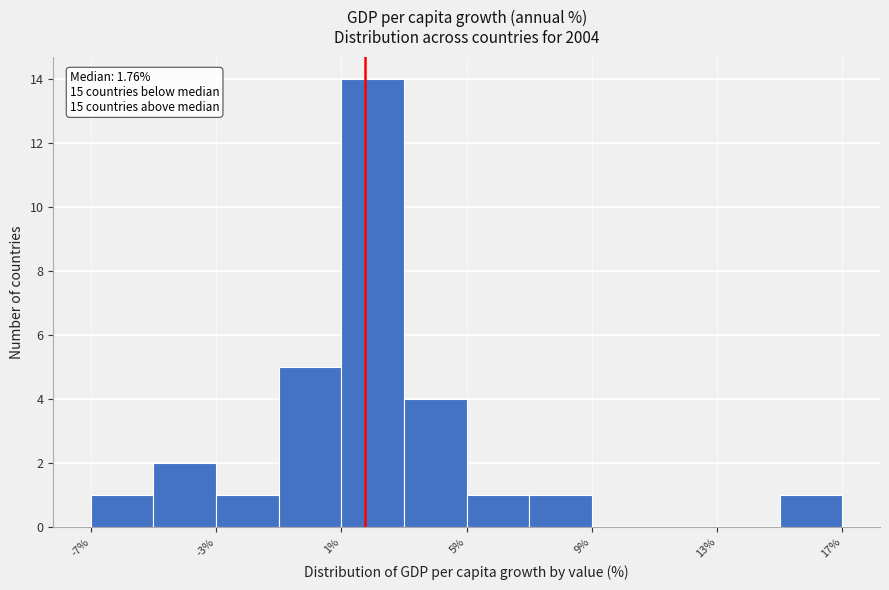

Which range on the x-axis has the tallest bar?

1 to 3